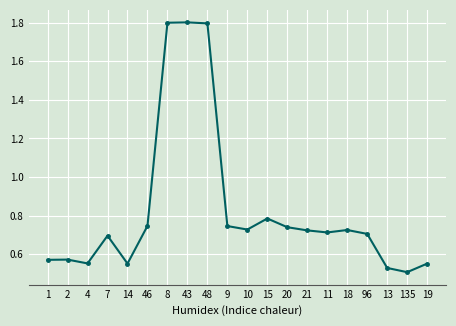

What is the maximum value shown in the chart?

1.8